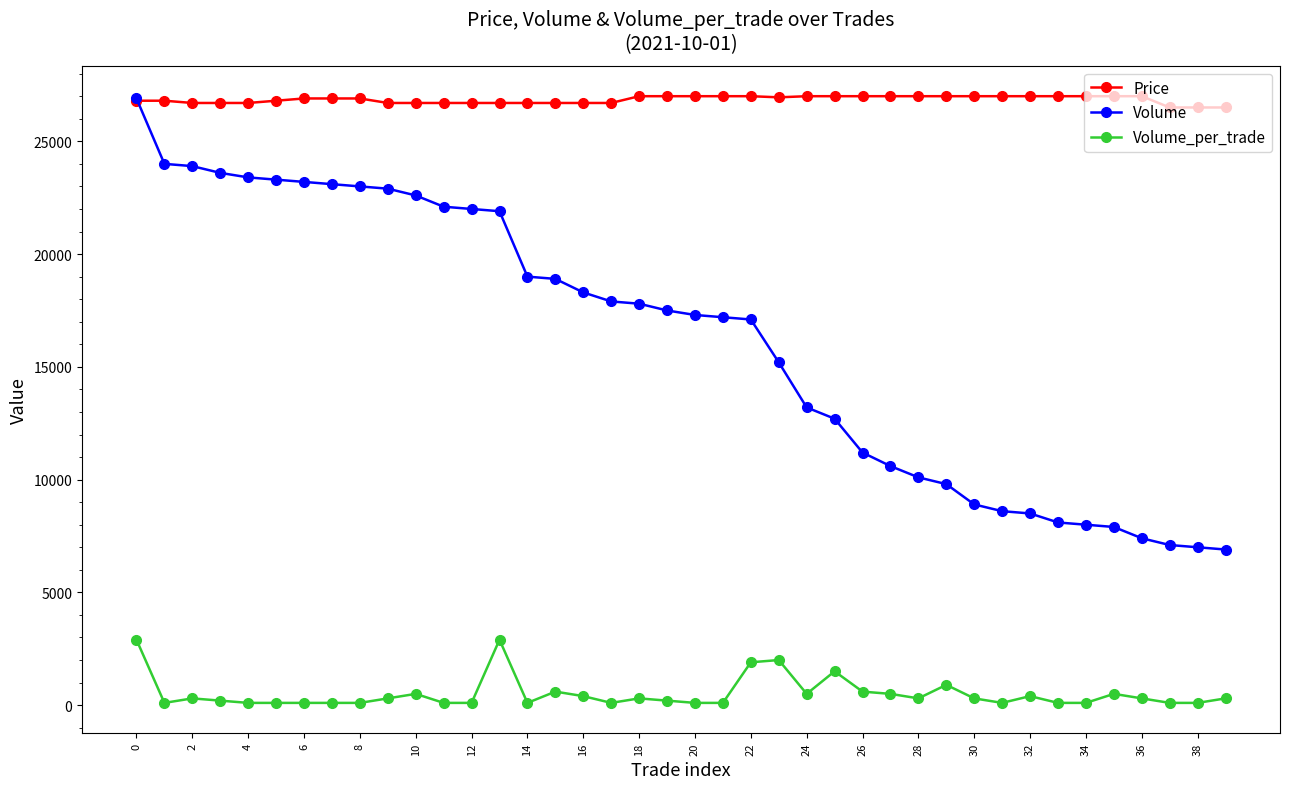

True or false: Volume_per_trade and Volume cross at least once.

False